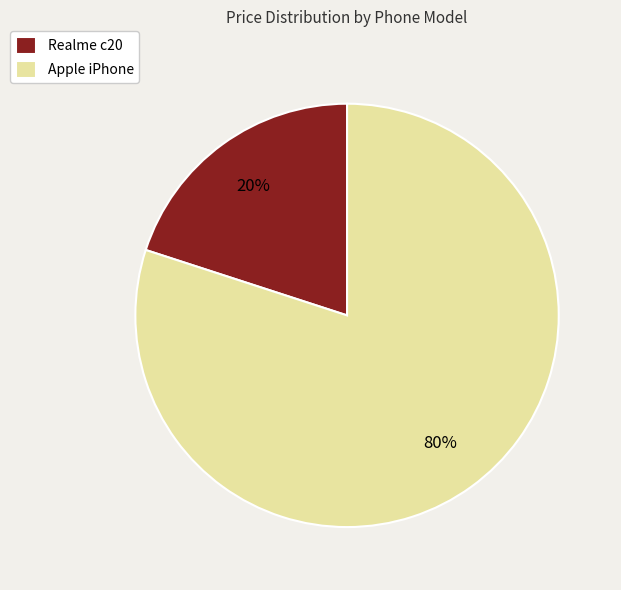

What percentage is the Realme c20 slice, to the nearest percent?

20%